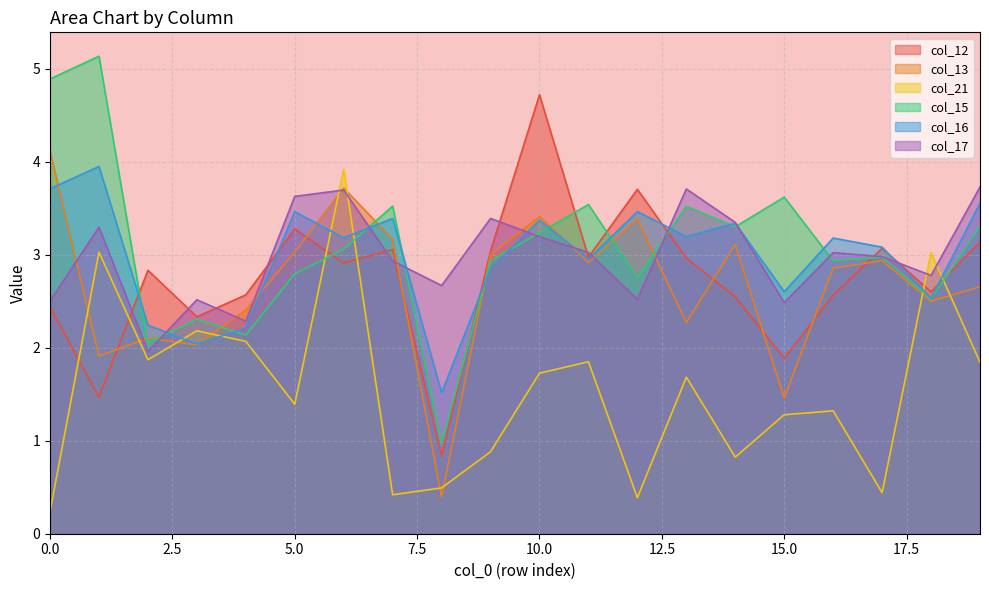

What are all the series names shown in the legend?

col_12, col_13, col_21, col_15, col_16, col_17